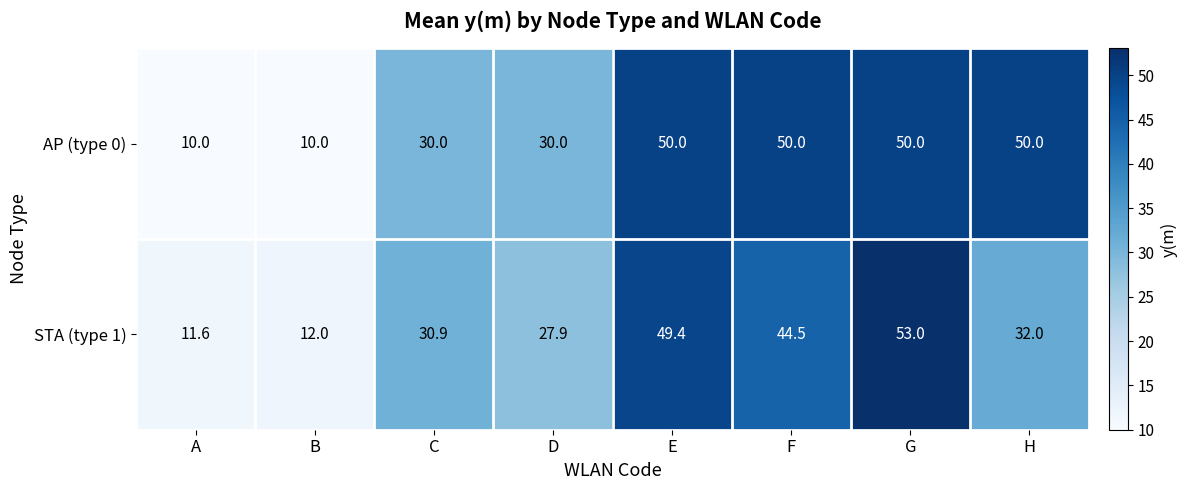

What is the difference between the maximum and minimum values in the AP (type 0) series?

40.0